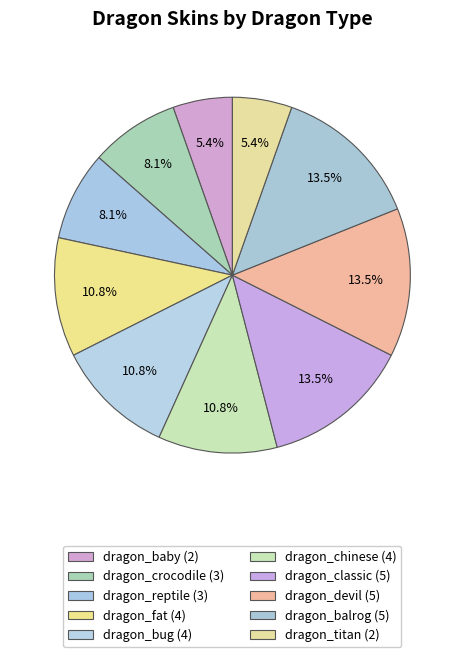

What percentage is the dragon_devil slice, to the nearest percent?

14%